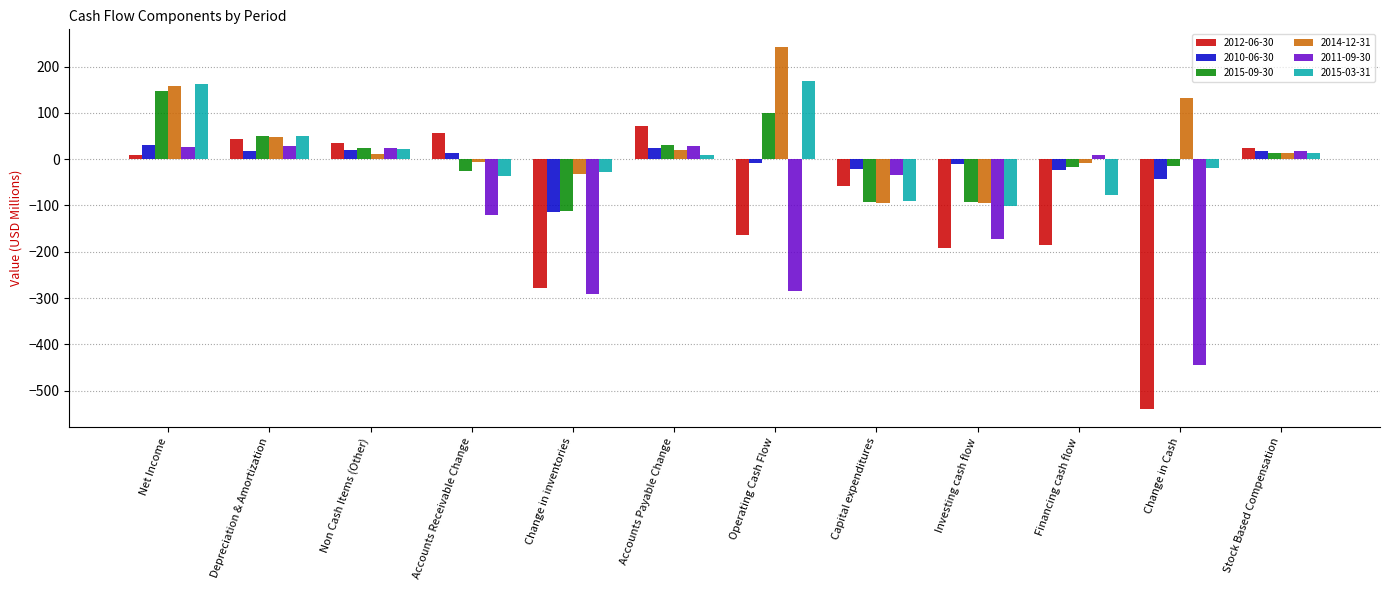

What is the total value across all series at Change in inventories?

-855.2